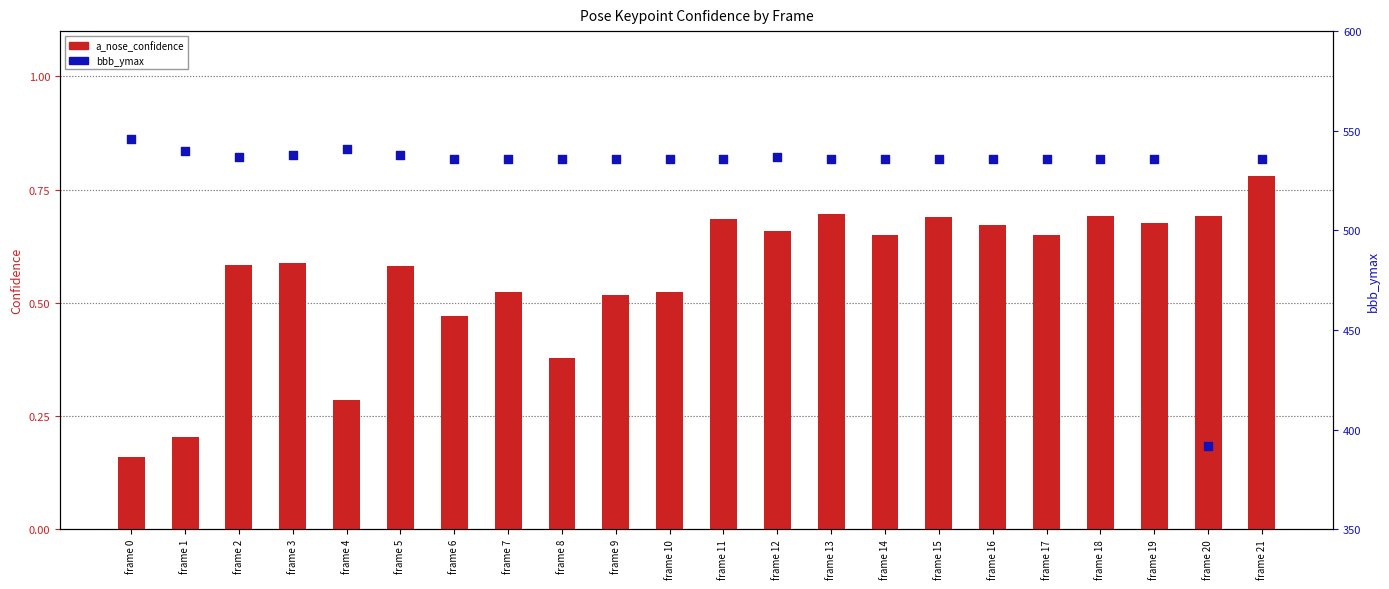

At how many categories does at least one series exceed 380?

22